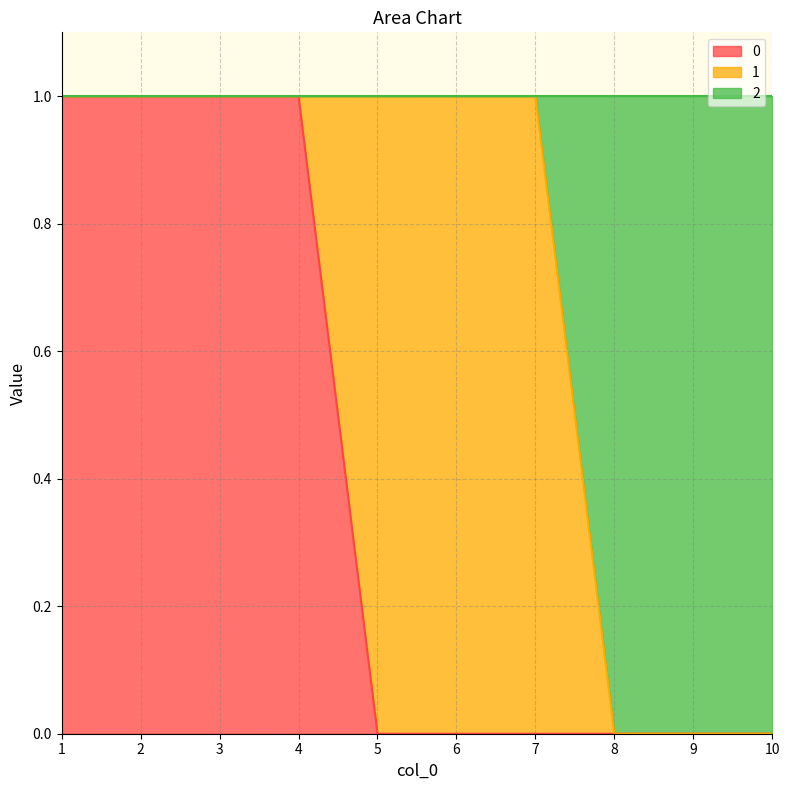

Between 10 and 4, which is larger?

4